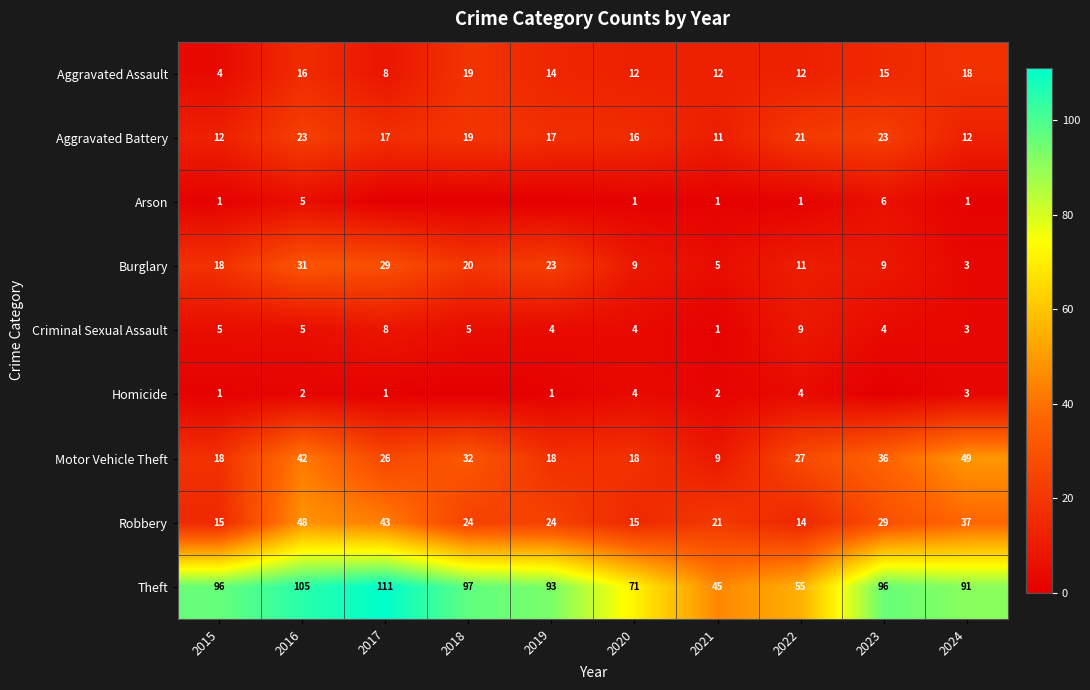

How many categories are shown in the chart?

10